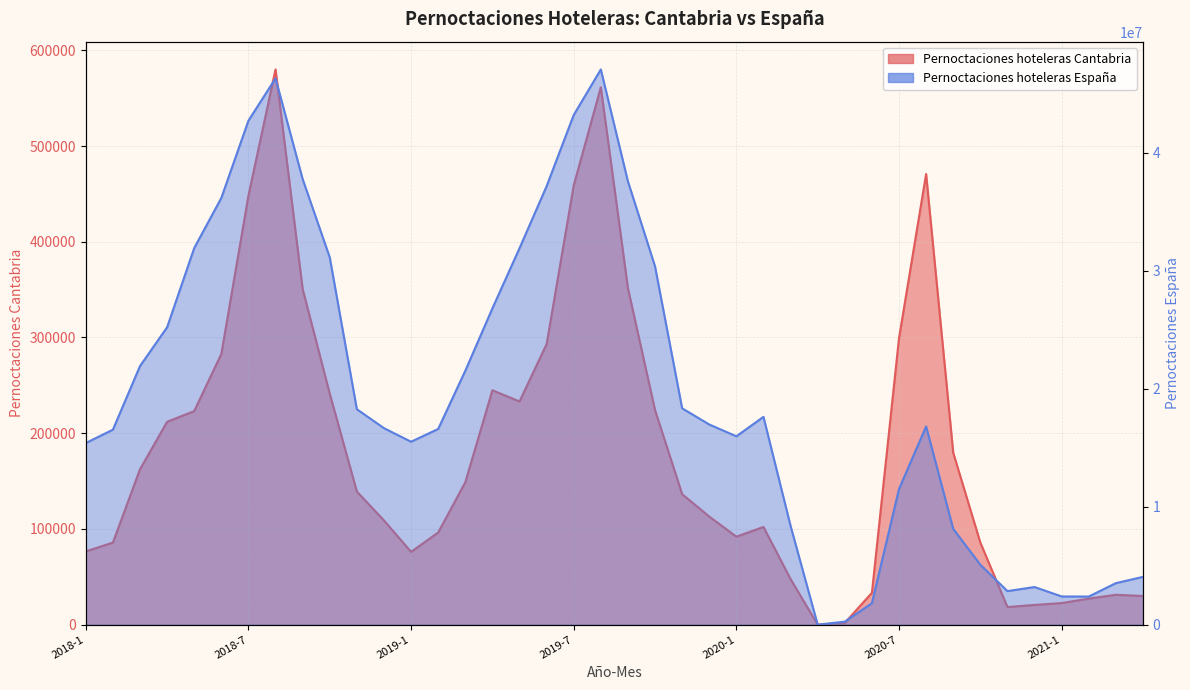

Rank the categories by Pernoctaciones hoteleras Cantabria value from highest to lowest.

2018-8, 2019-8, 2020-8, 2019-7, 2018-7, 2019-9, 2018-9, 2020-7, 2019-6, 2018-6, 2019-4, 2018-10, 2019-5, 2019-10, 2018-5, 2018-4, 2020-9, 2018-3, 2019-3, 2018-11, 2019-11, 2019-12, 2018-12, 2020-2, 2019-2, 2020-1, 2020-10, 2018-2, 2018-1, 2019-1, 2020-3, 2020-6, 2021-3, 2021-4, 2021-2, 2021-1, 2020-12, 2020-11, 2020-5, 2020-4